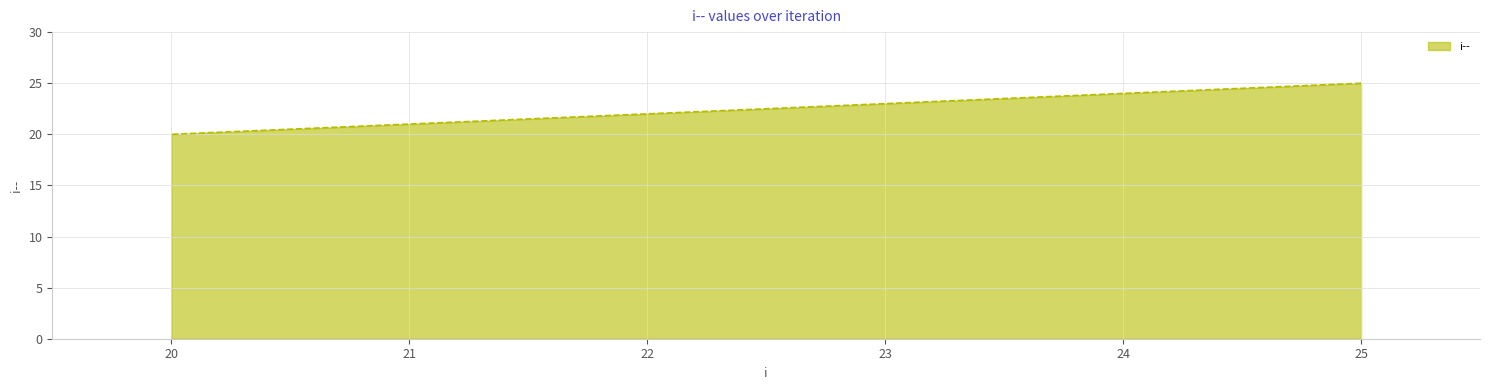

Count the values in the range 21 to 24.

4